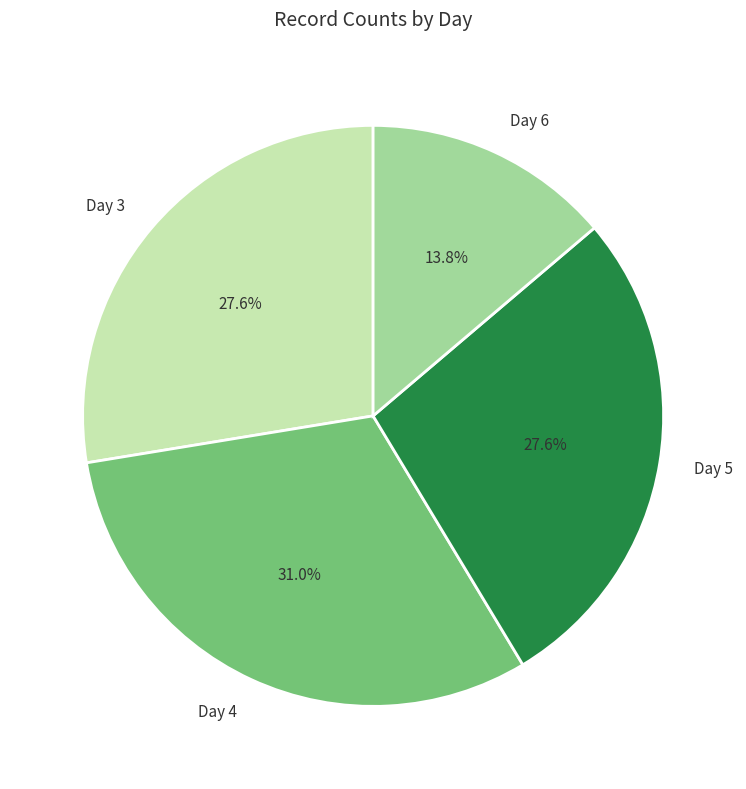

Which slice is the largest?

Day 4